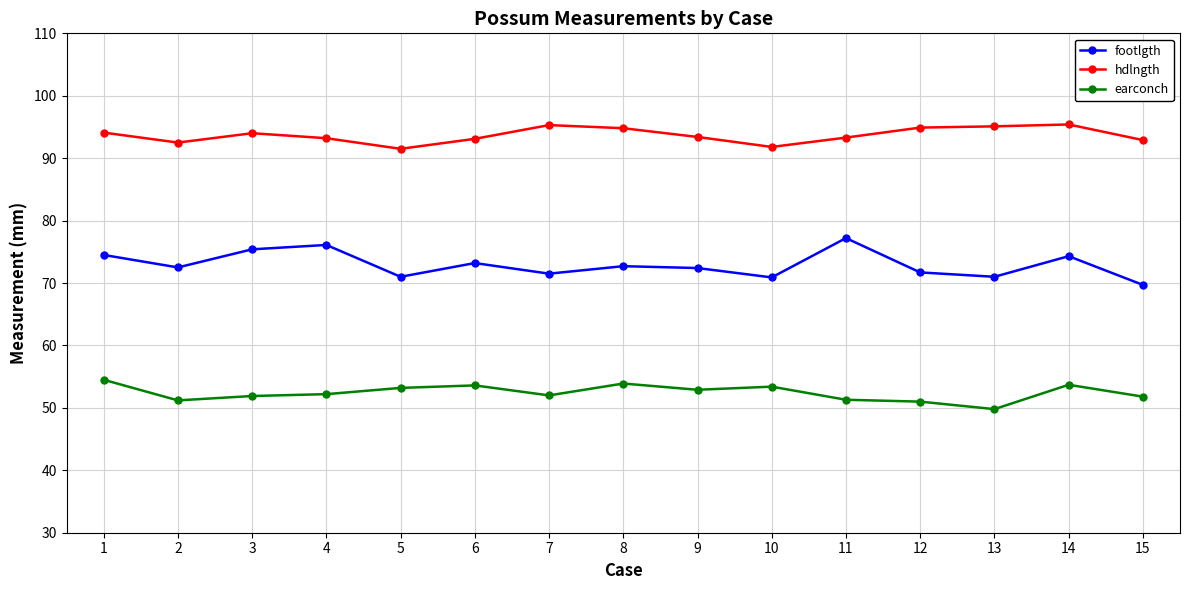

True or false: hdlngth has a value of 92.9 at 15.

True